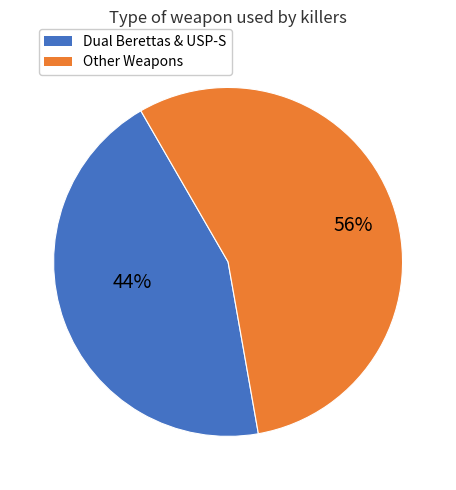

How many segments does this pie chart have?

2